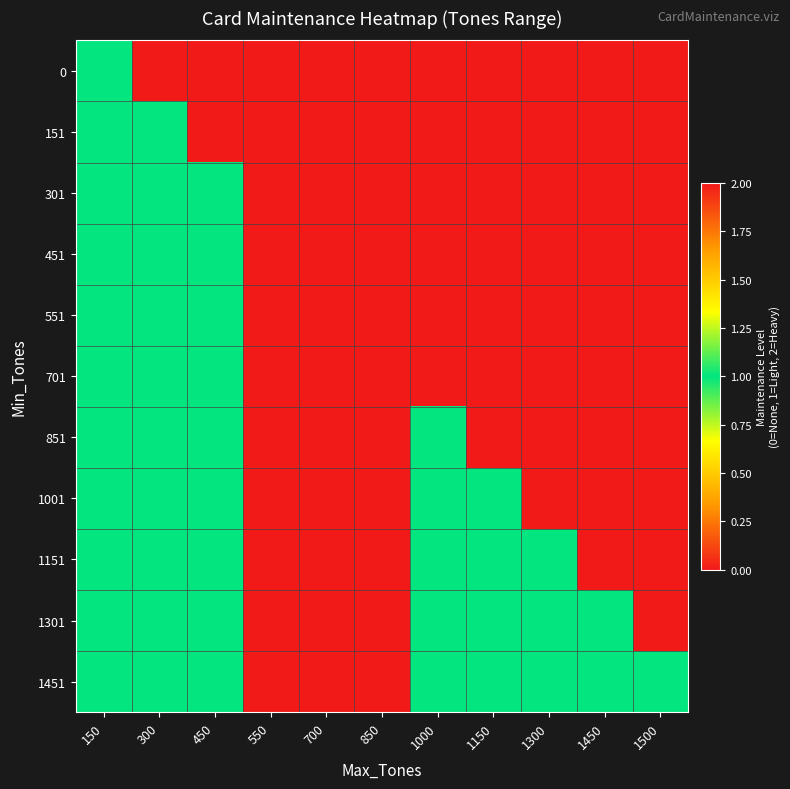

Between 1500 and 450, which is larger?

1500